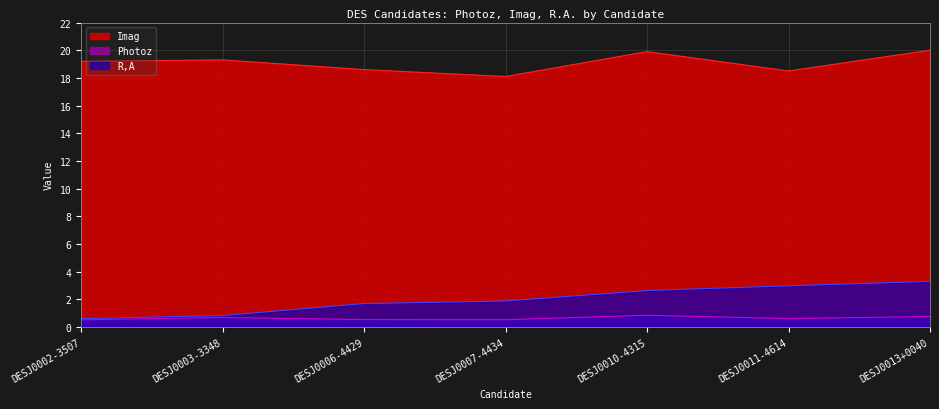

What position from the left is DESJ0013+0040?

7